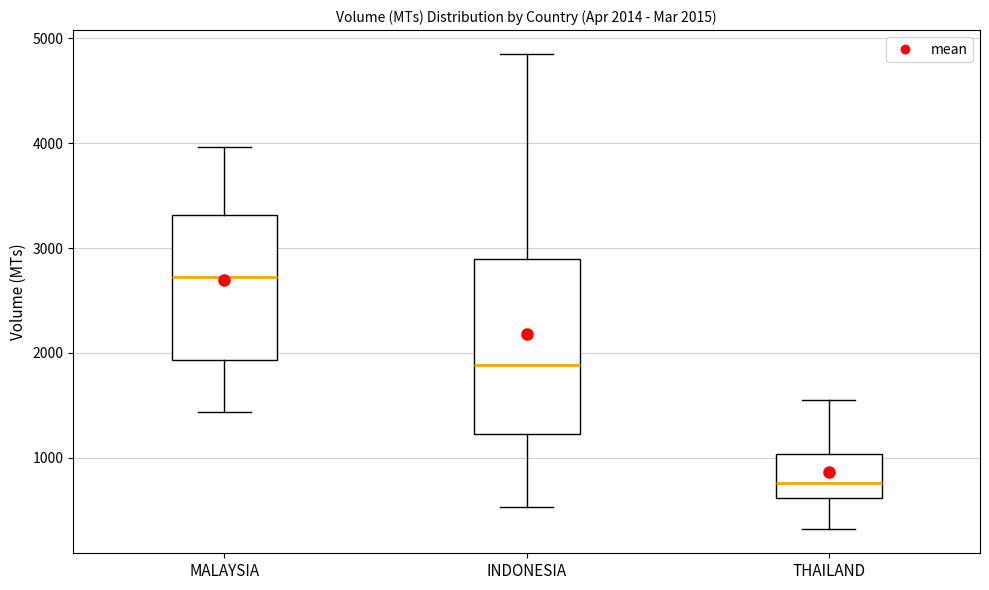

Which box is the tallest, from its lower edge to its upper edge?

INDONESIA